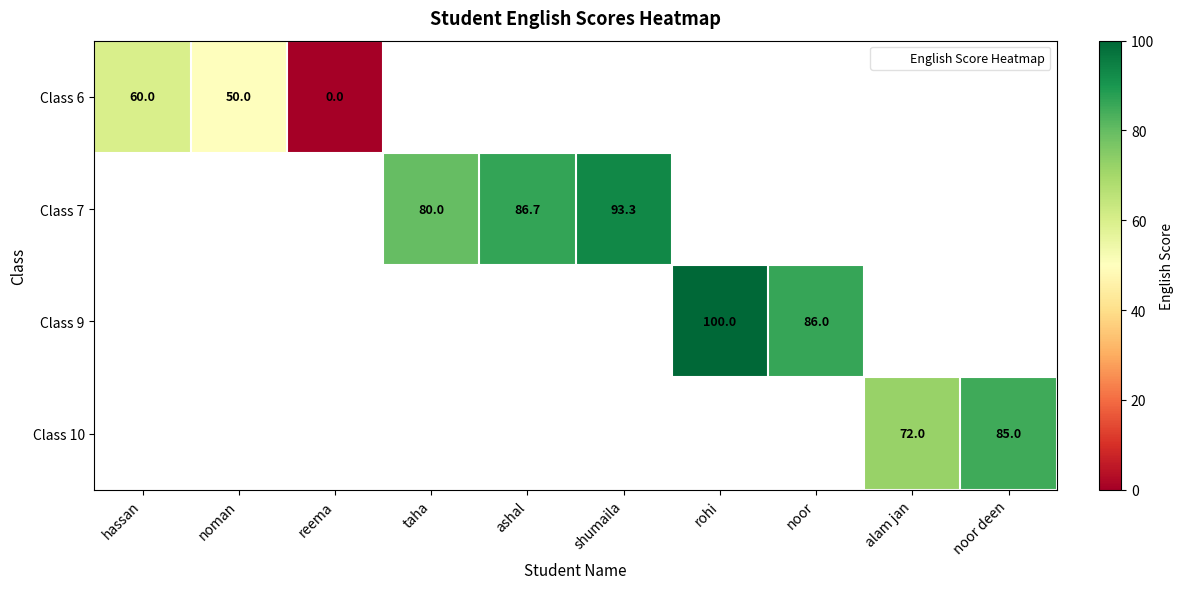

Which series has the largest range (max minus min)?

Class 6